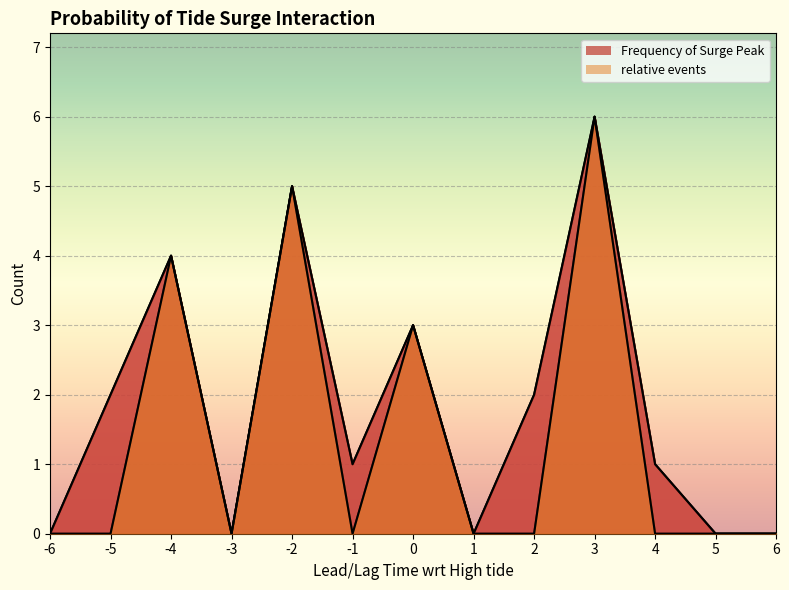

Rank the series by their maximum value, from highest to lowest.

Frequency of Surge Peak, relative events